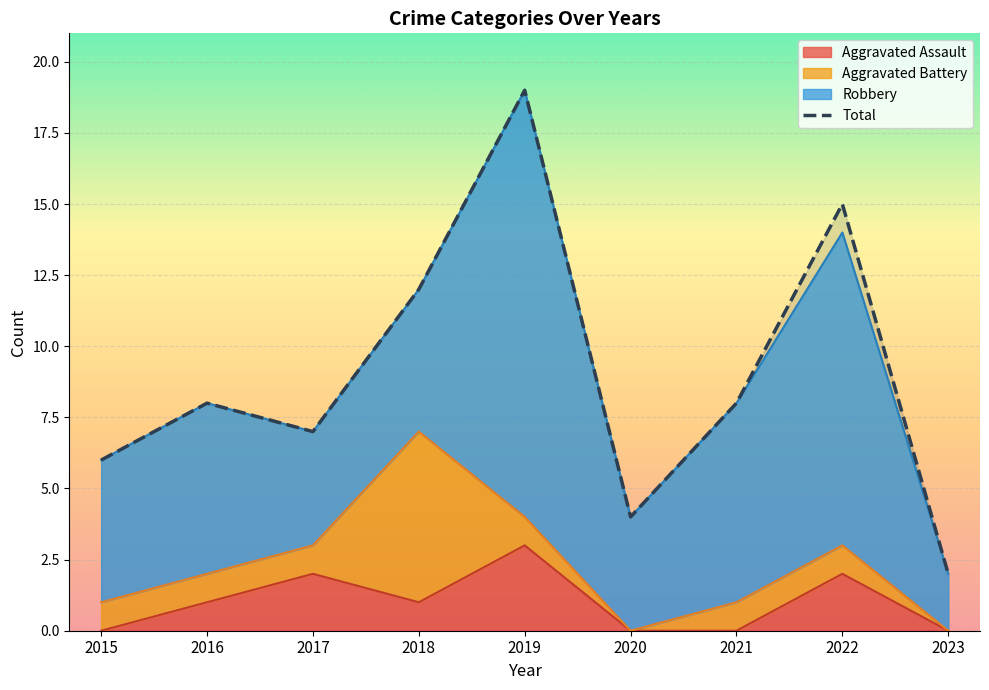

What is the difference between the second highest and minimum values?

13